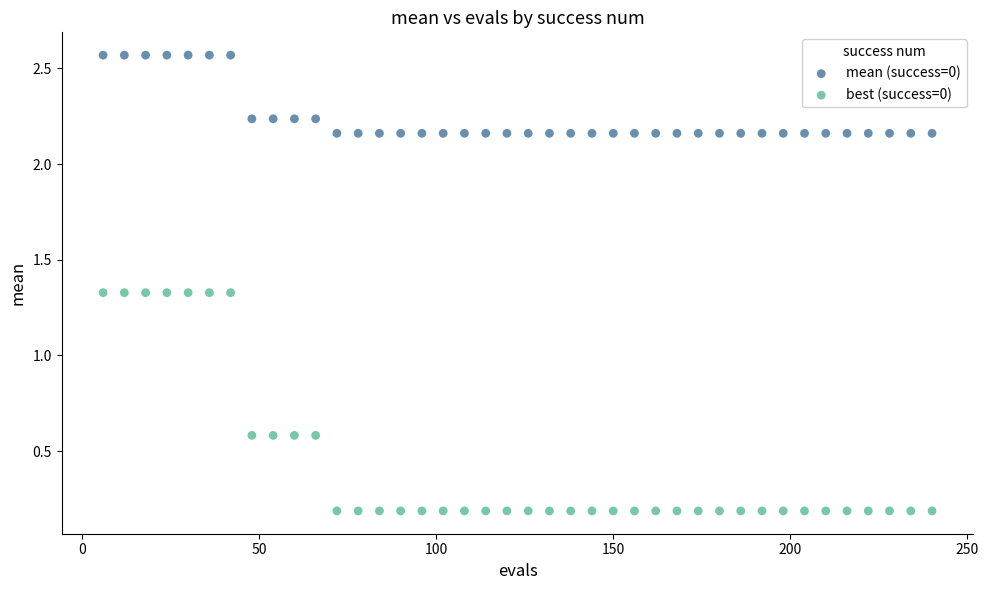

Which series has the largest Y range (max minus min)?

best (success=0)